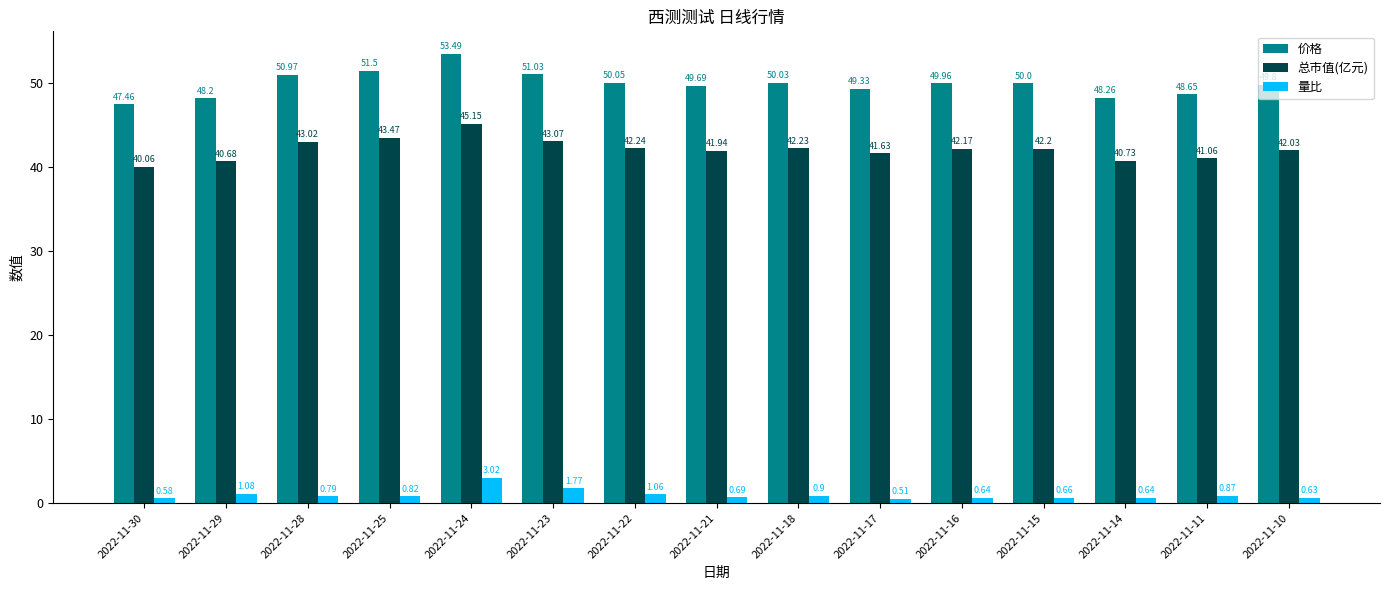

What is the sum of the 总市值(亿元) values at 2022-11-21 and 2022-11-23?

85.0